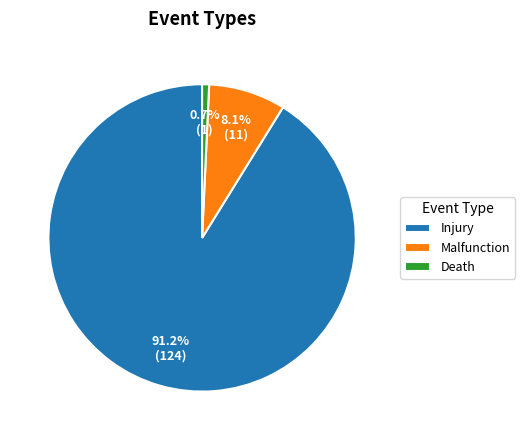

What percentage do Injury and Malfunction together represent?

99.3%